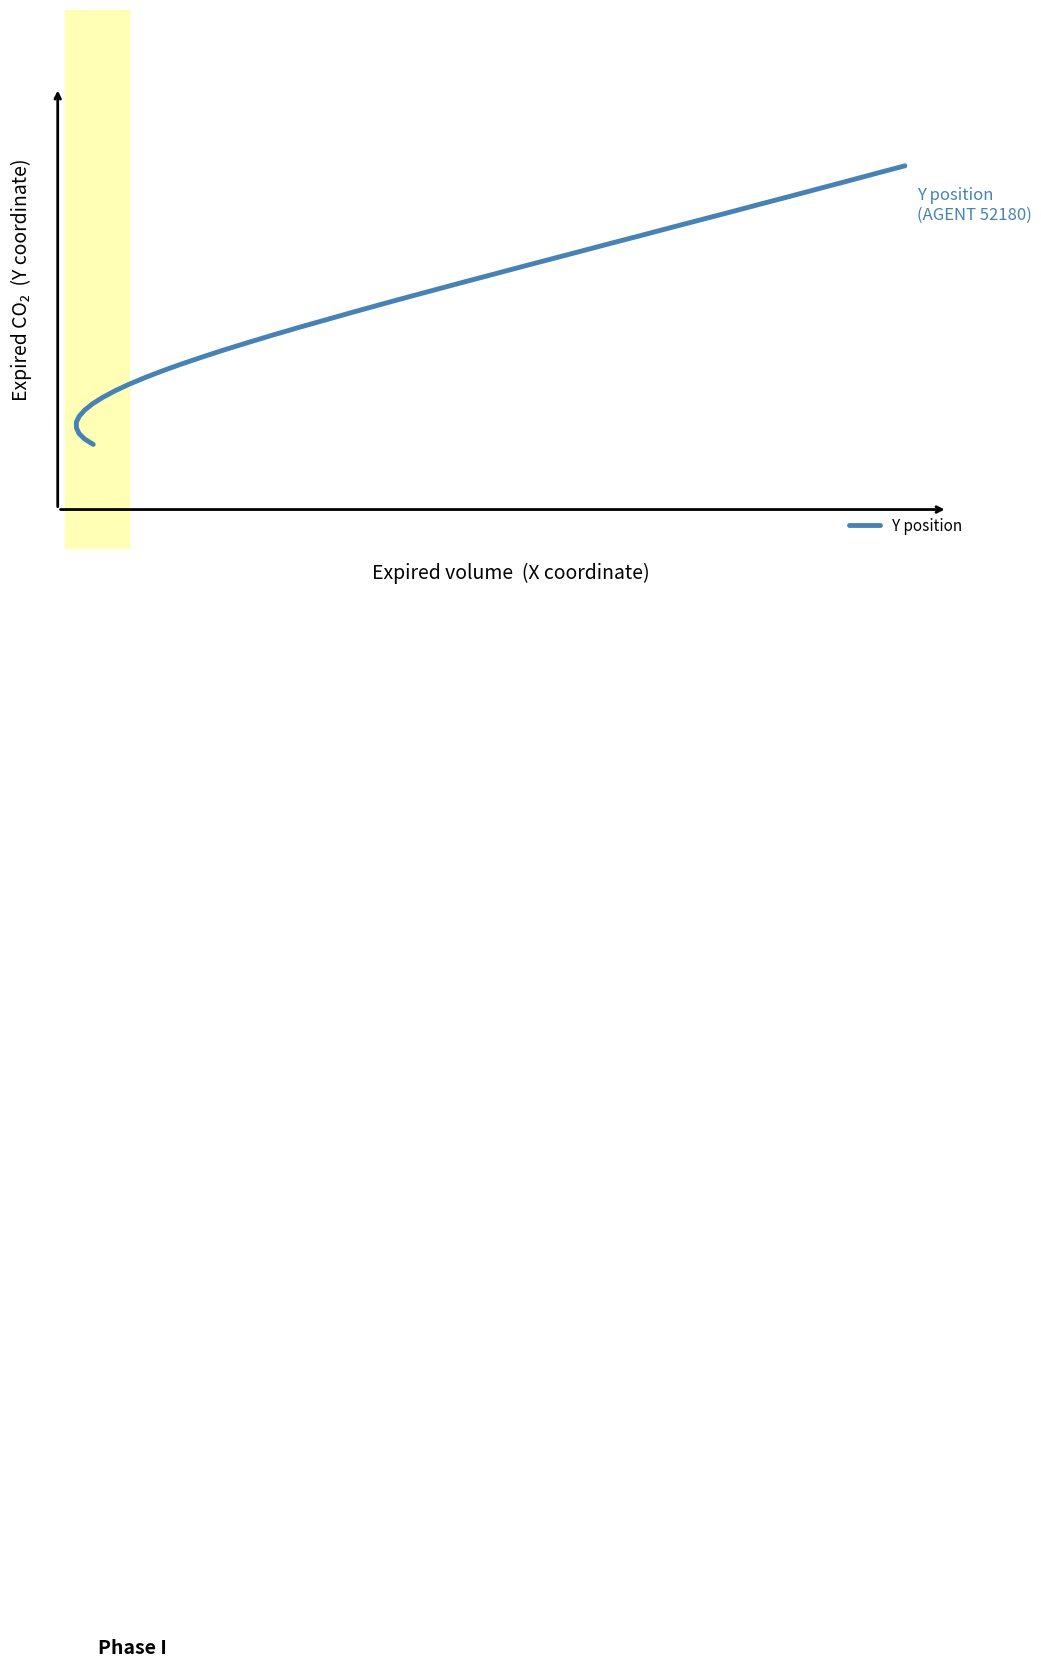

The chart shows a value of 1446.6 at 17. True or false?

False